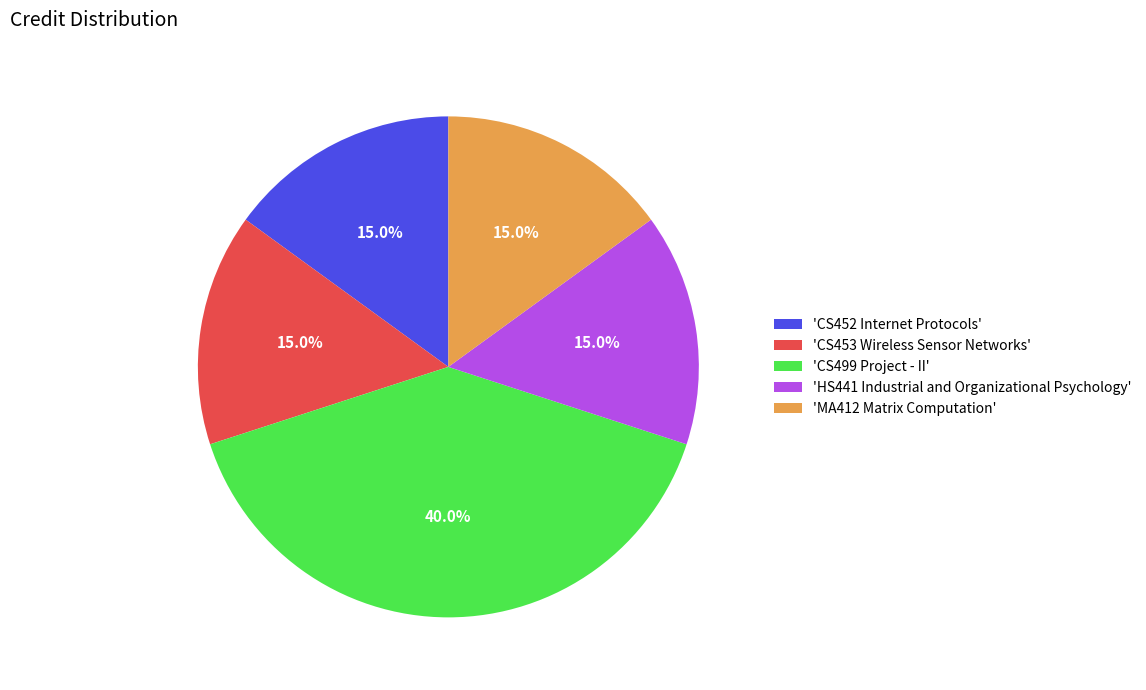

Which slice is the largest?

'CS499 Project - II'